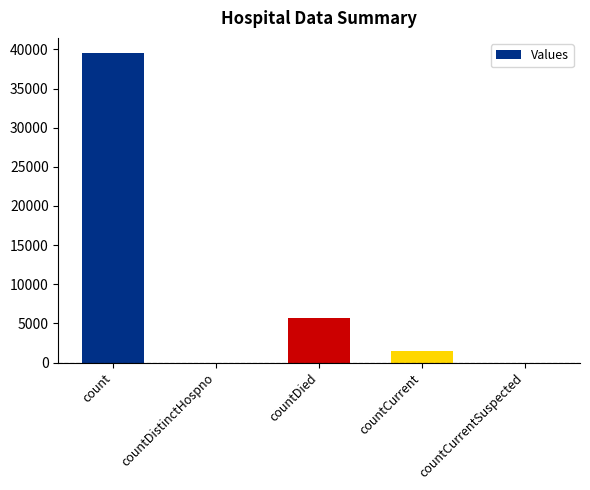

What is the sum of the values at countCurrent and countDistinctHospno?

1500